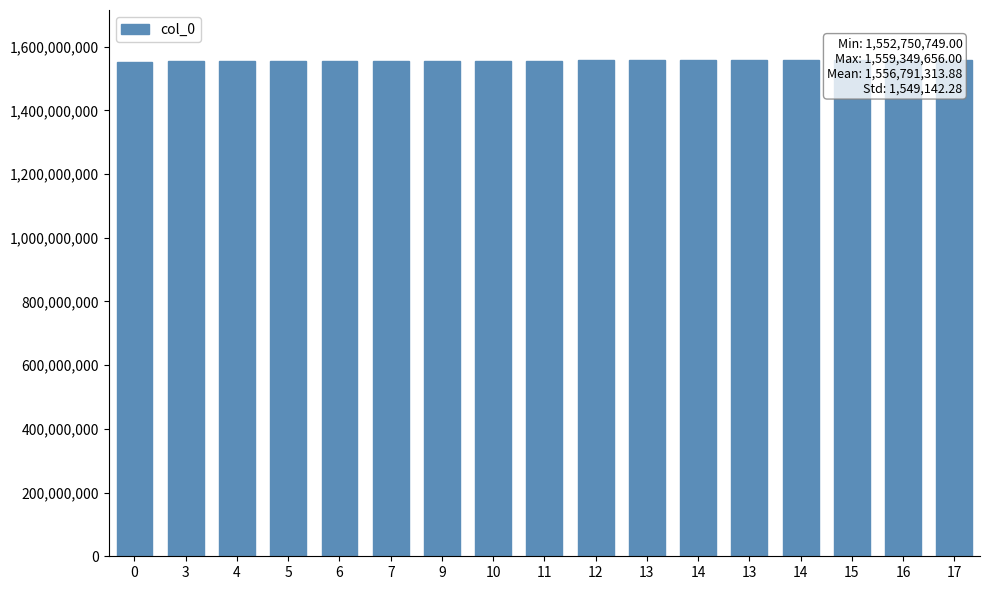

Is it true that the value at 0 is 1552750749?

True